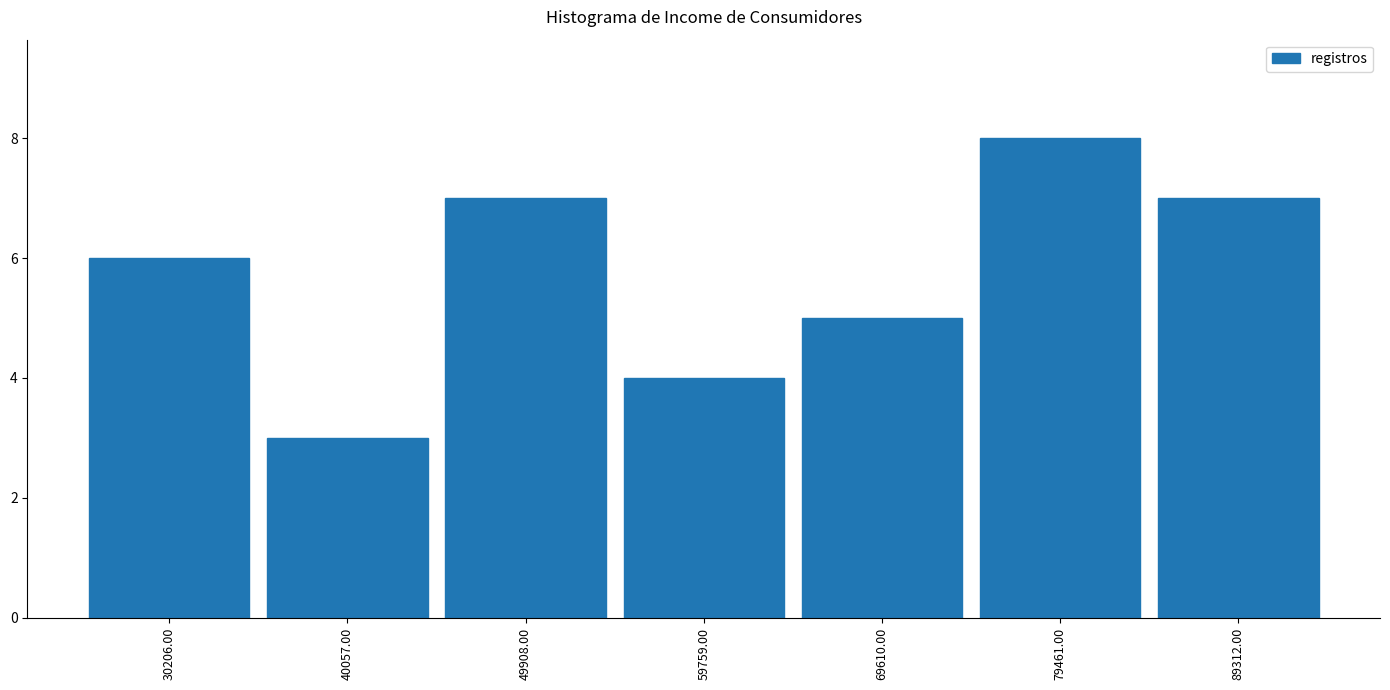

Reading left to right, transcribe all the data shown in this chart.

6	3	7	4	5	8	7